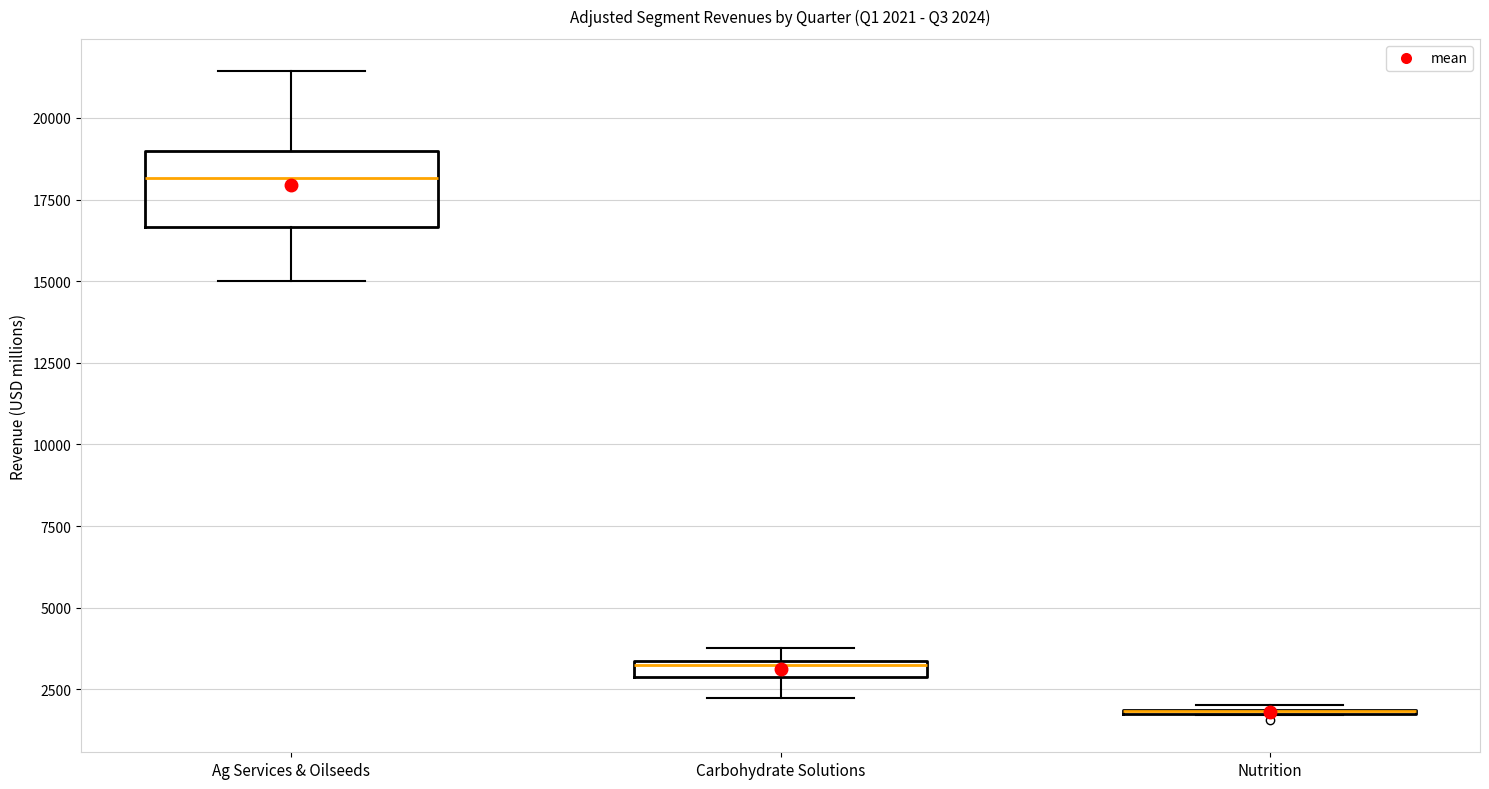

Which box is the tallest, from its lower edge to its upper edge?

Ag Services & Oilseeds